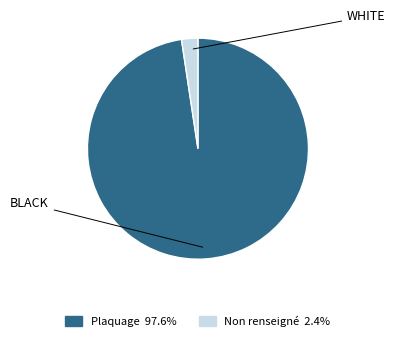

Is there any slice that represents more than half of the pie?

Yes